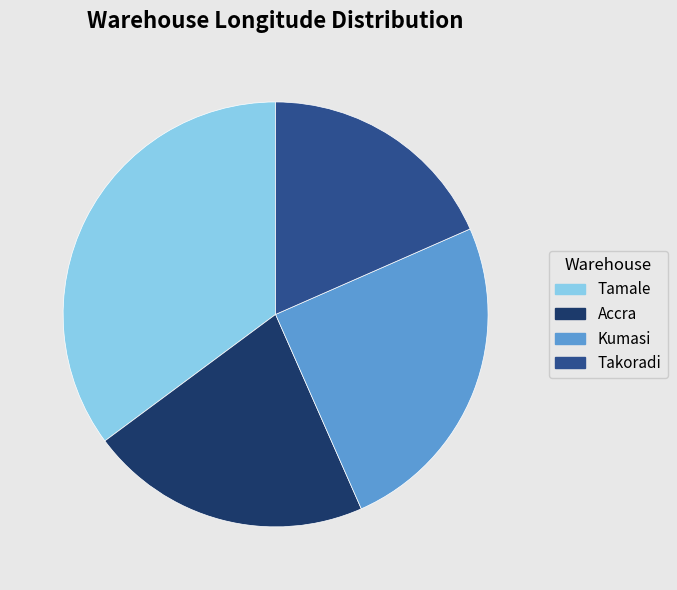

What is the smallest slice in the pie chart?

Takoradi